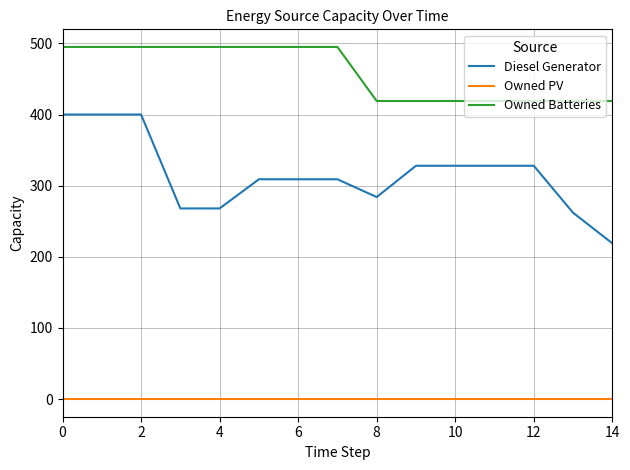

True or false: Owned PV and Owned Batteries intersect in this chart.

False